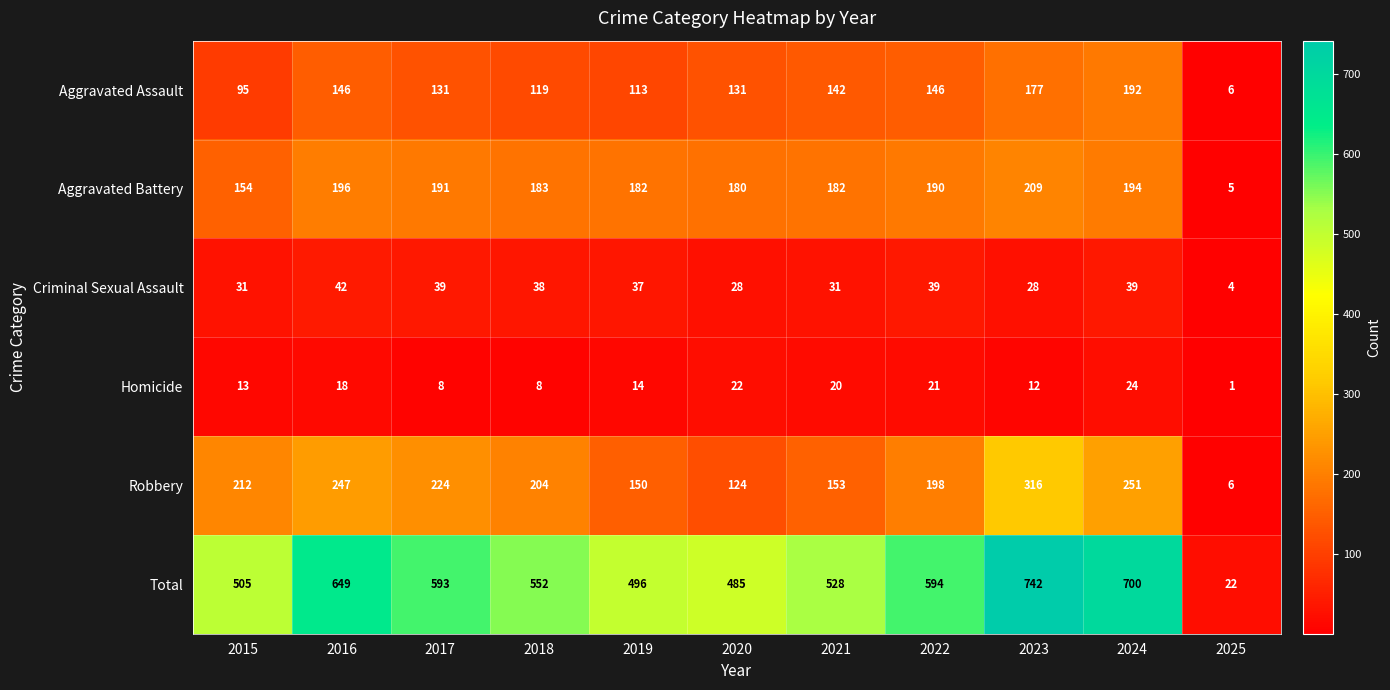

What is the difference between the maximum and second lowest values in the Homicide series?

16